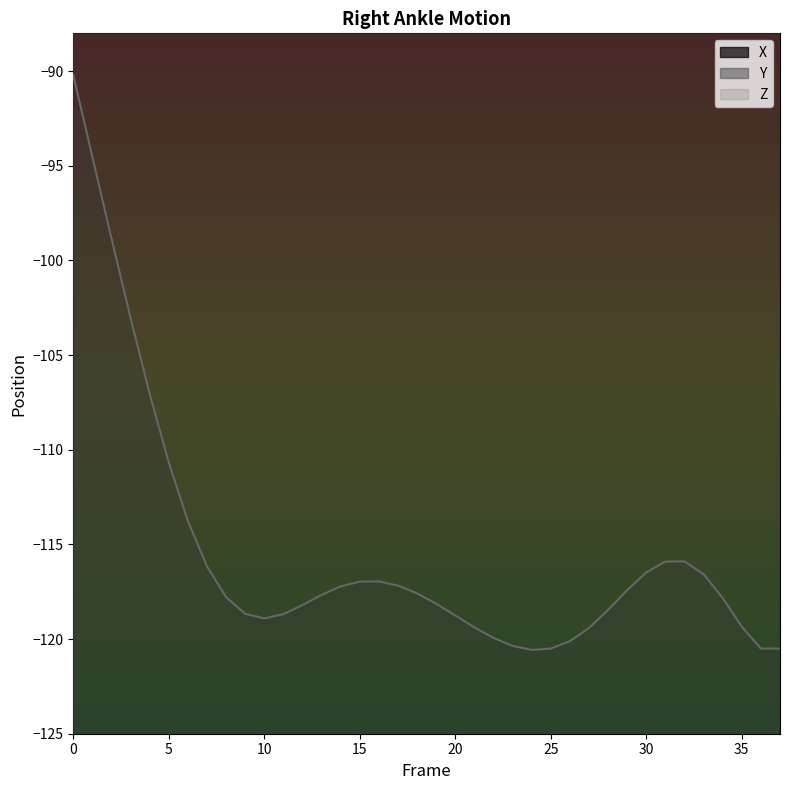

Which series has the largest range (max minus min)?

Z